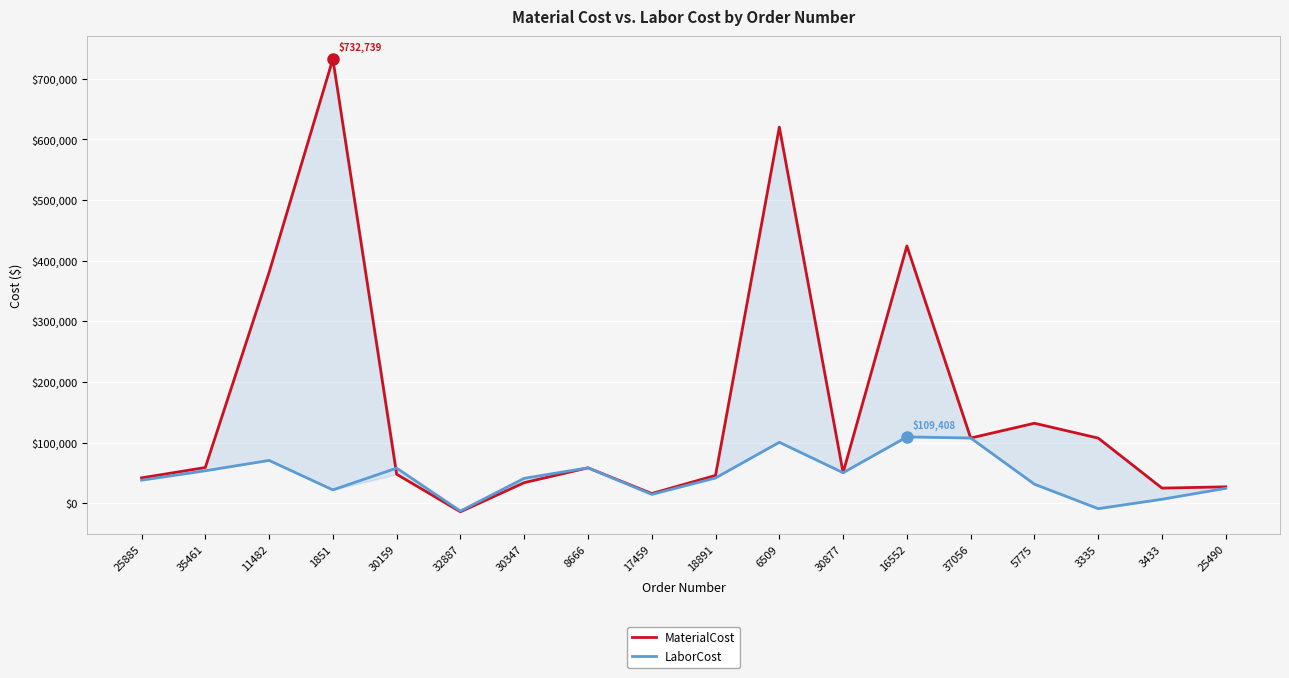

How many times do MaterialCost and LaborCost cross each other?

1